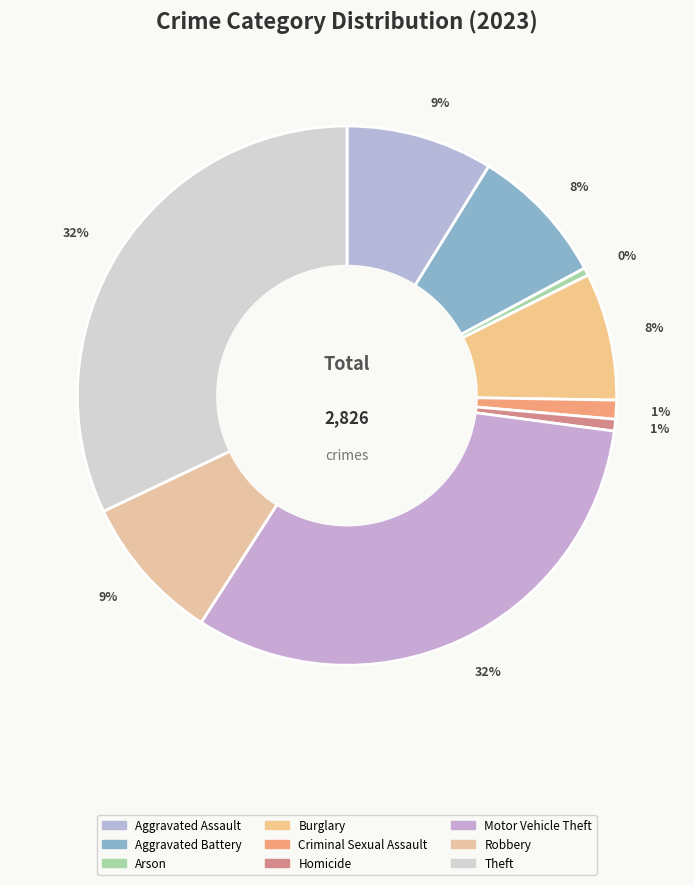

To the nearest percent, what is the combined percentage of Motor Vehicle Theft and Robbery?

41%